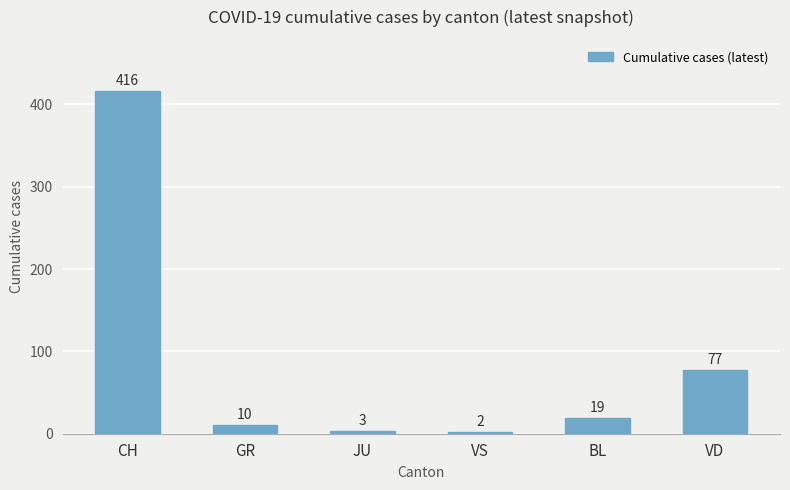

Is it true that the value at VS is 2?

True